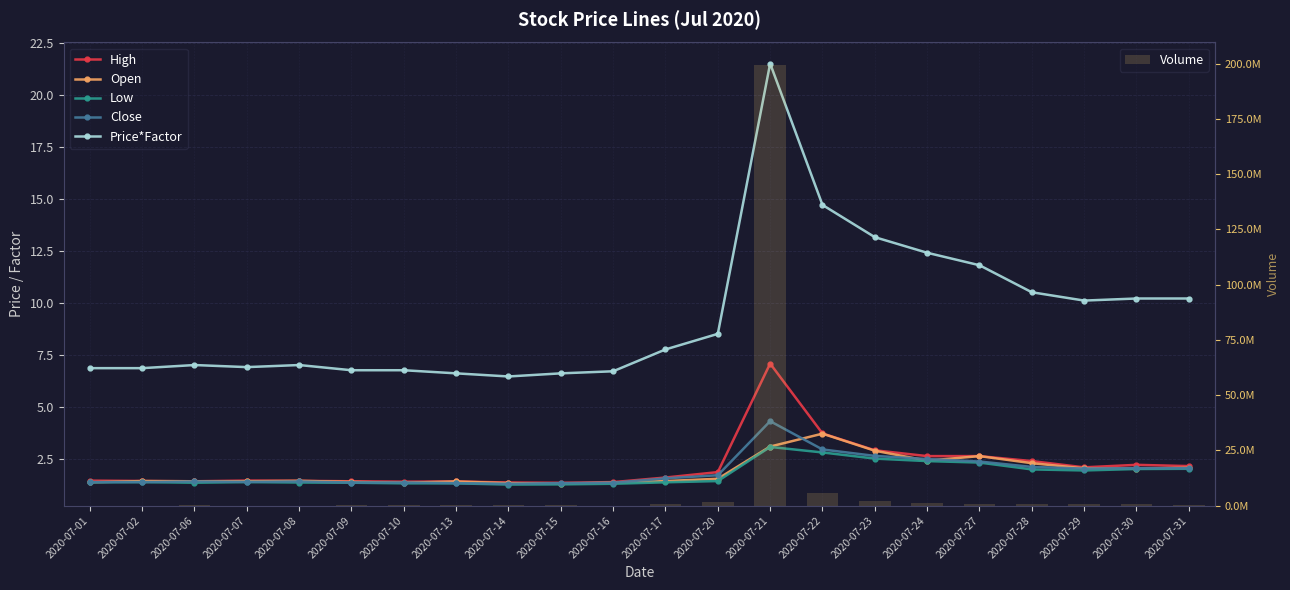

The value of Close at 2020-07-16 is 1.3. True or false?

True